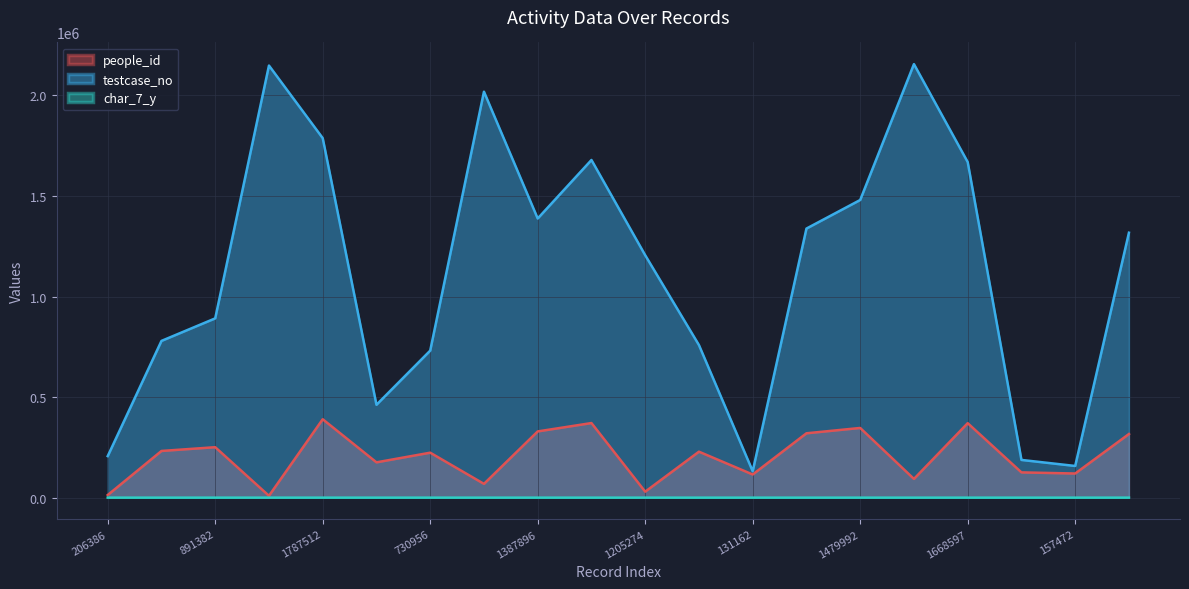

How many interior local peaks does the people_id series have?

7